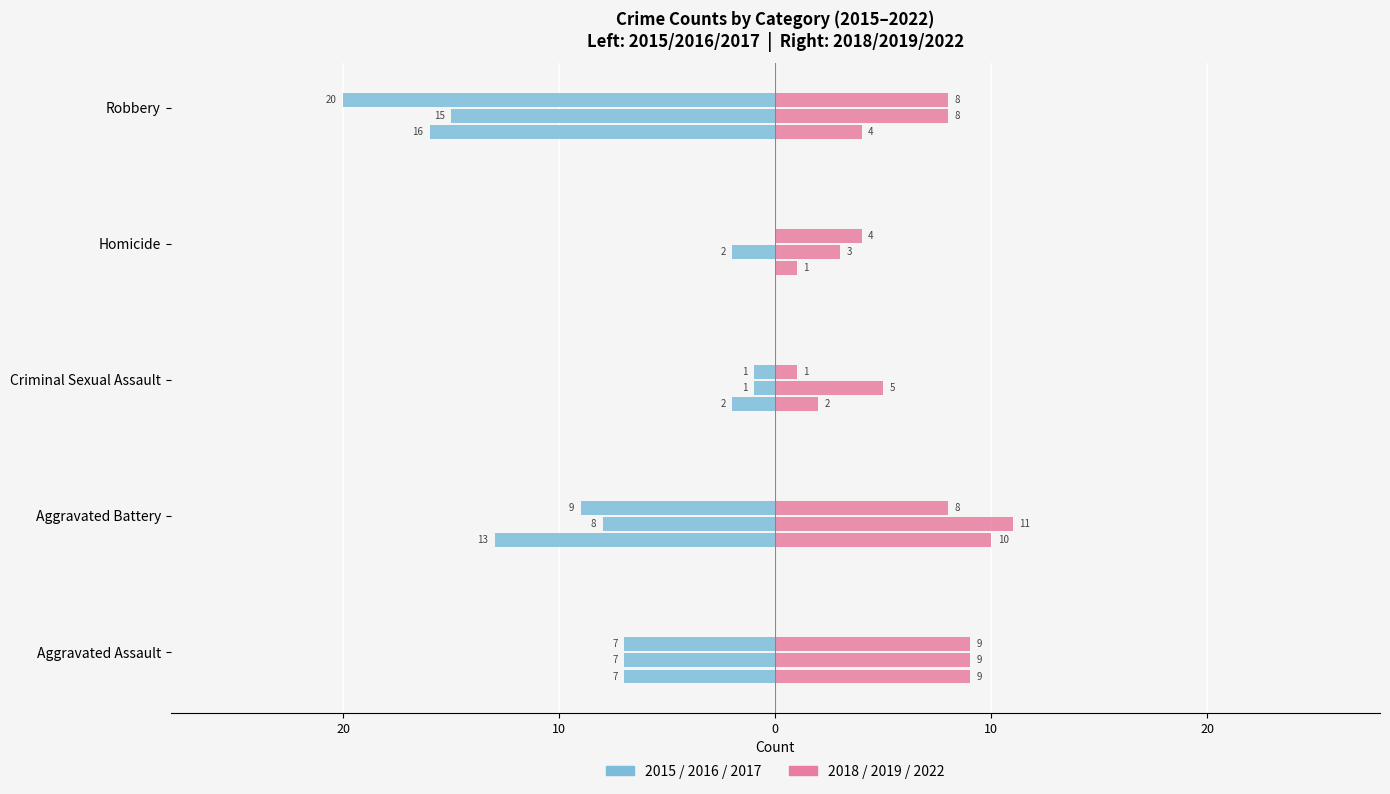

Is it true that 2018 equals 6 at Robbery?

False